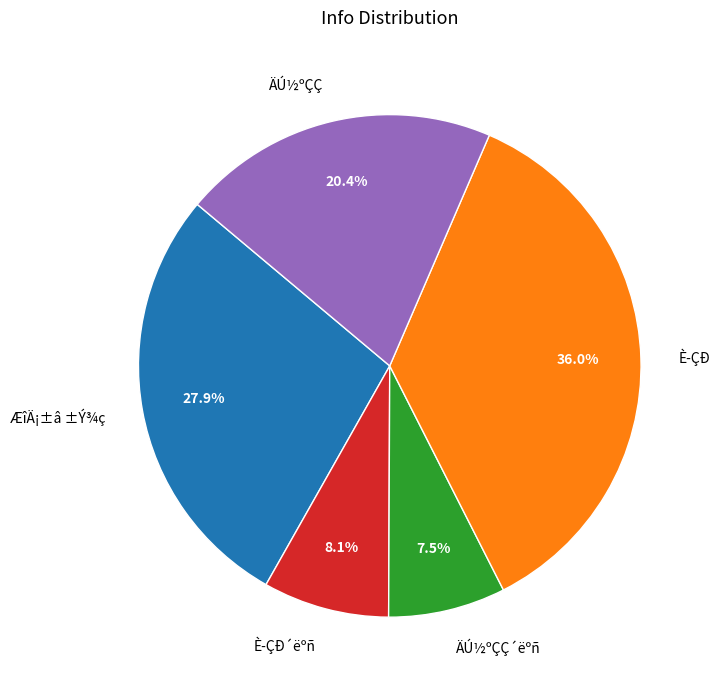

Rank the categories by value from highest to lowest.

È­ÇÐ, ÆîÄ¡±â ±Ý¾ç, ÄÚ½ºÇÇ, È­ÇÐ´ëºñ, ÄÚ½ºÇÇ´ëºñ